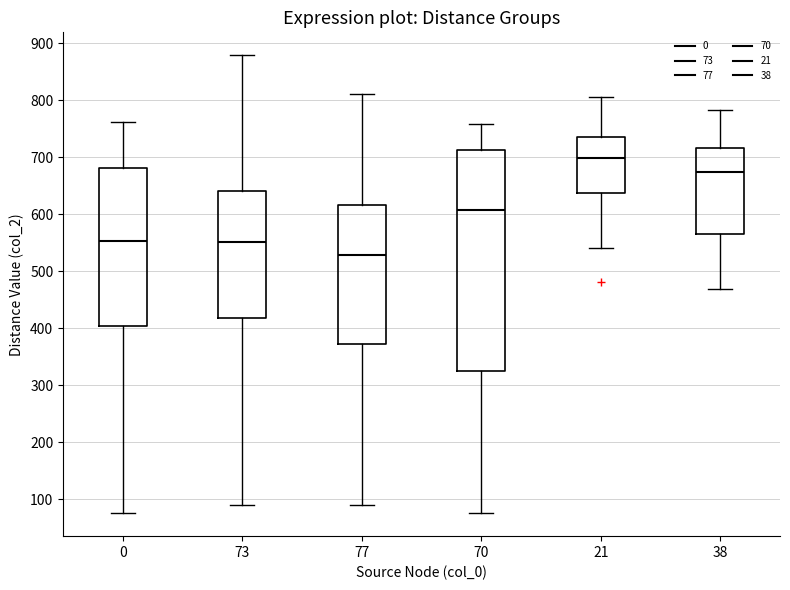

Where is the lower edge of the box at x = 70 on the y-axis? The values are not printed on the chart, so give them approximately, as read against the axis.

320